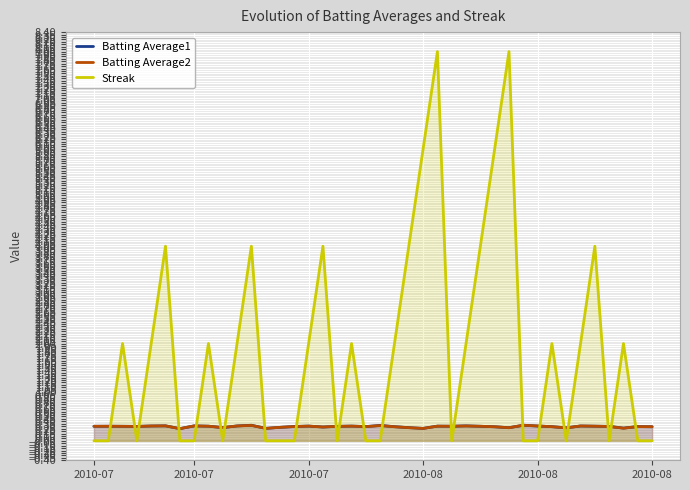

True or false: Batting Average2 and Streak cross at least once.

True